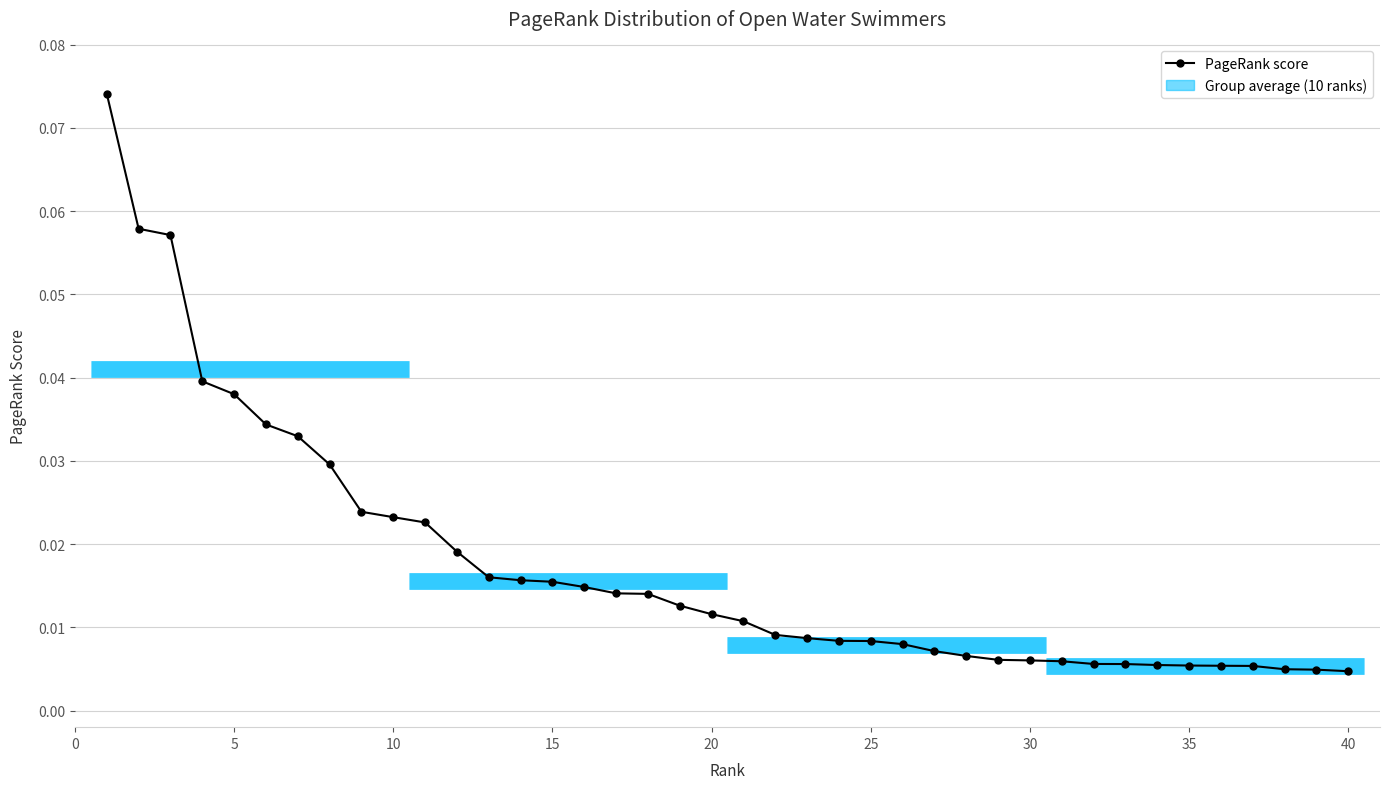

Which has a higher value, 20 or 14?

14